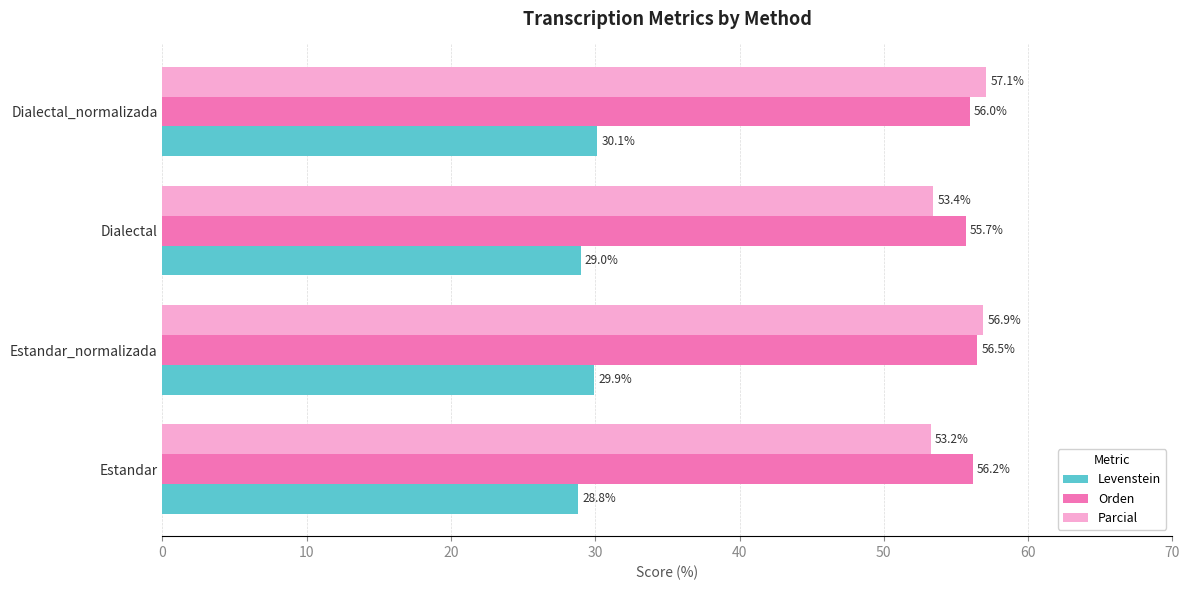

At which category is the sum across all series the highest?

Estandar_normalizada